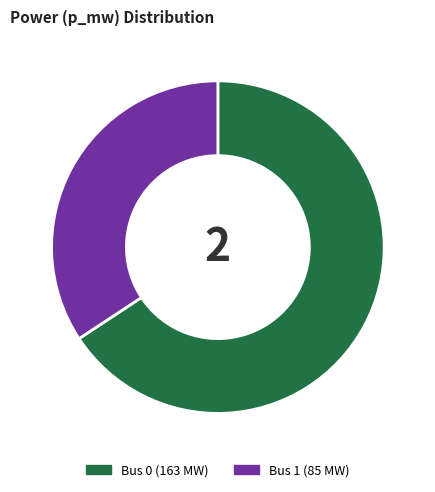

How many segments does this pie chart have?

2